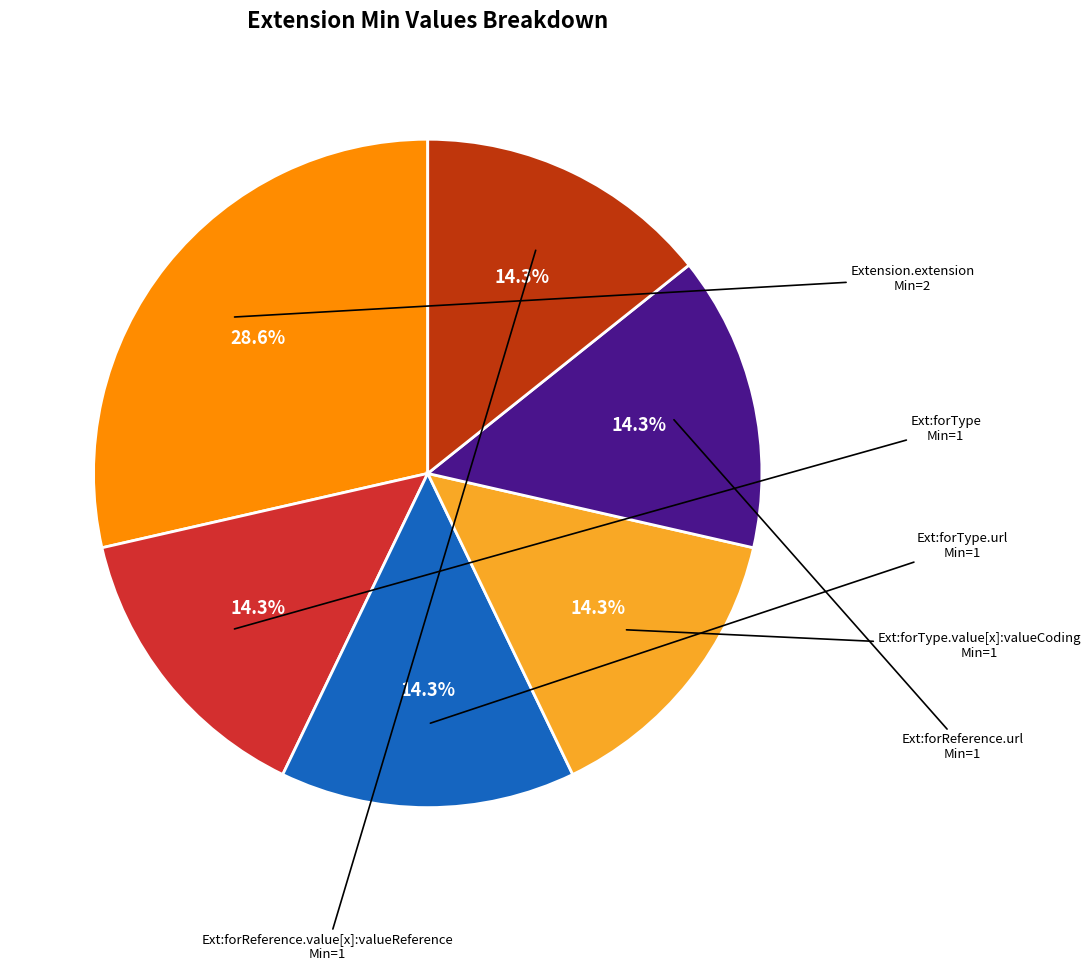

Does any single category account for the majority?

No